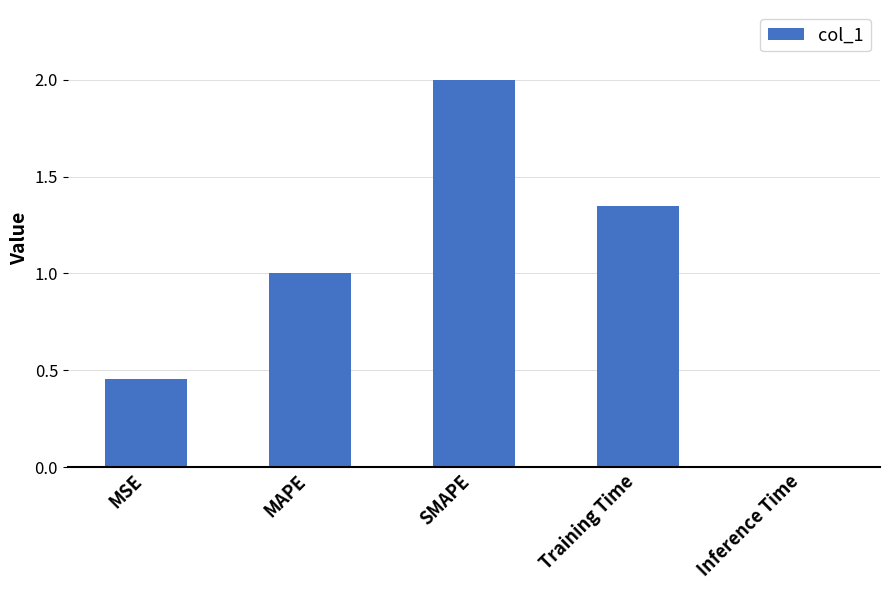

Between MSE and MAPE, which is larger?

MAPE